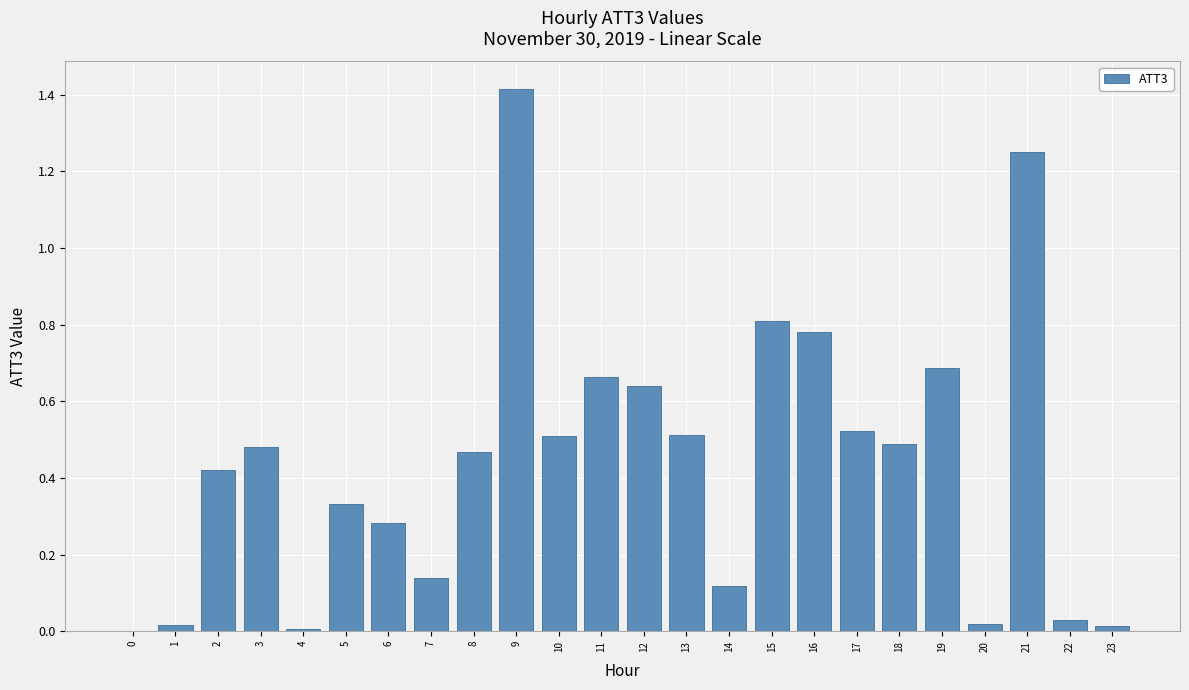

What is the sum of all values?

10.6